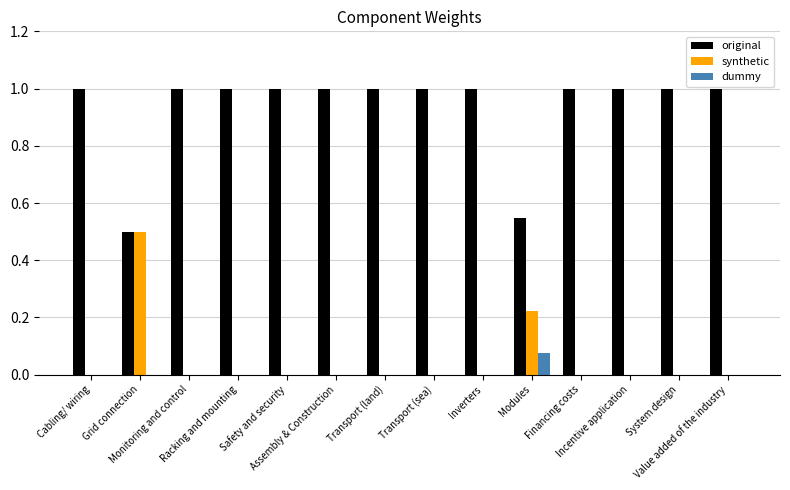

What is the sum of all synthetic values?

0.7